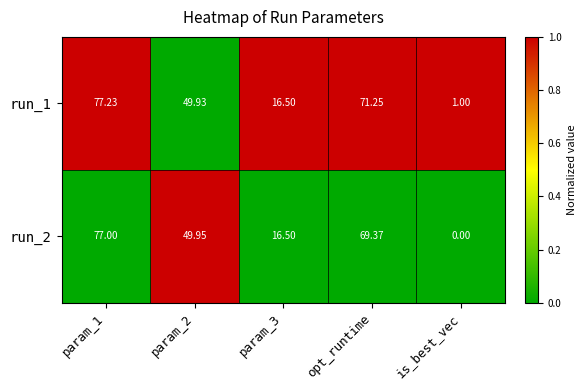

Is the value of run_2 at opt_runtime greater than the value of run_1 at is_best_vec?

Yes